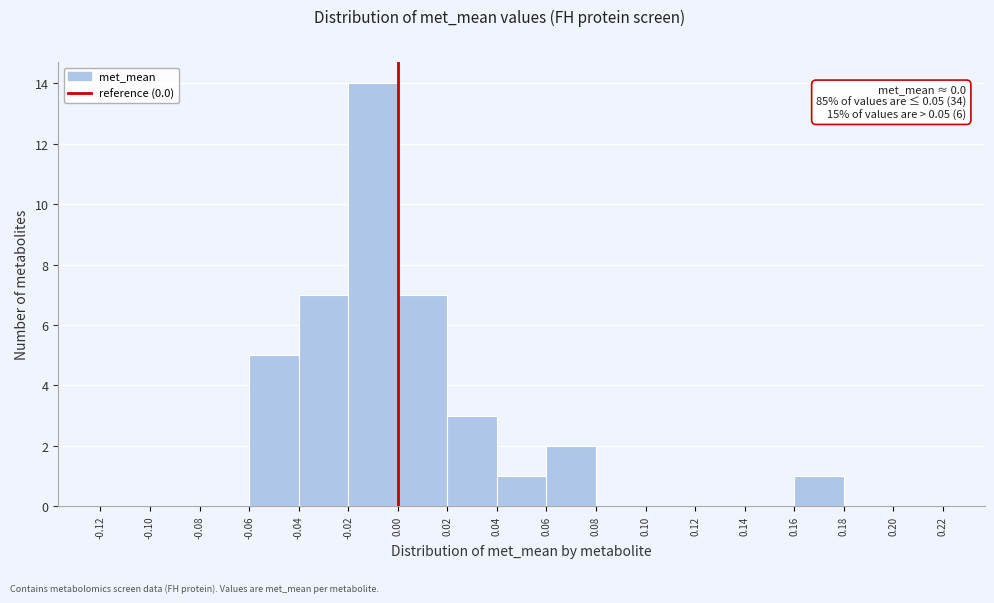

Which range on the x-axis has the tallest bar?

-0.02 to 0.00